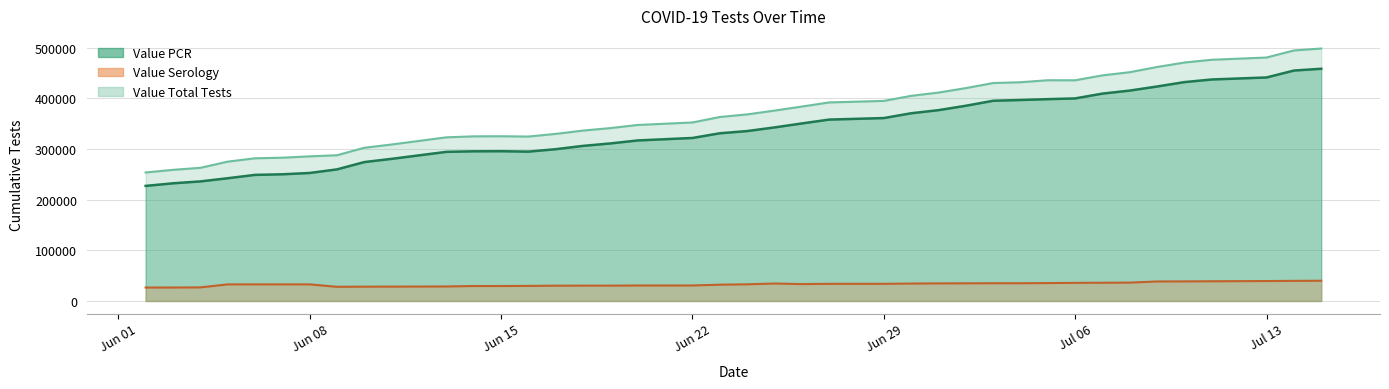

True or false: Value Serology has more than 0 interior local peaks.

True